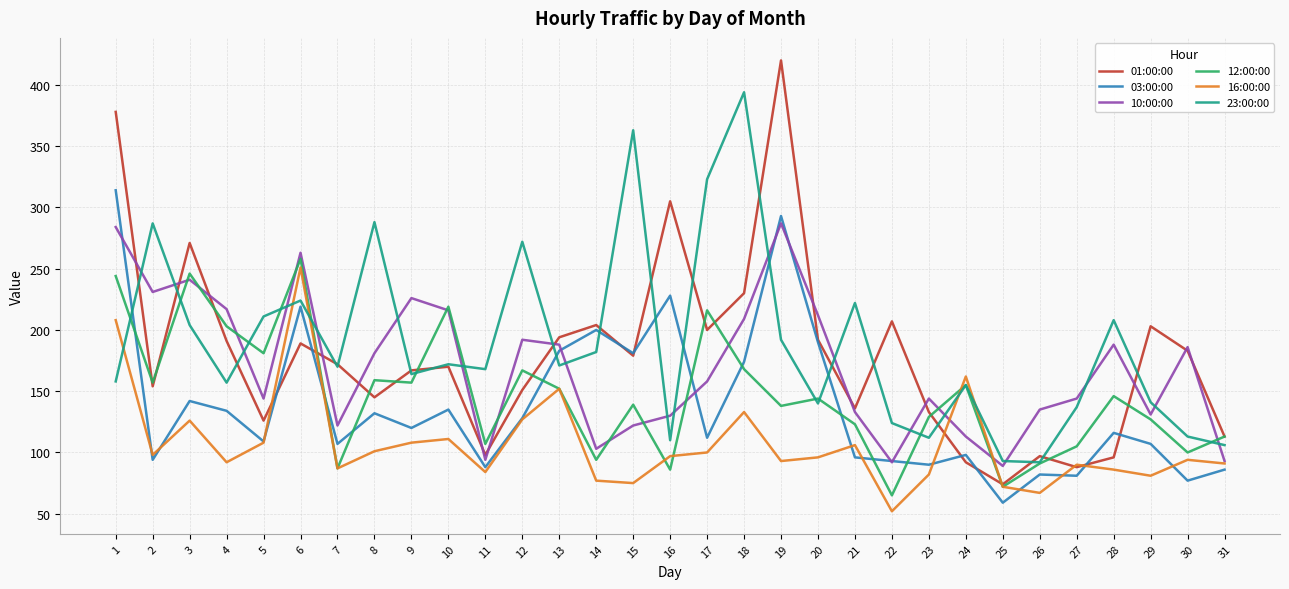

Does the chart have visible grid lines?

Yes